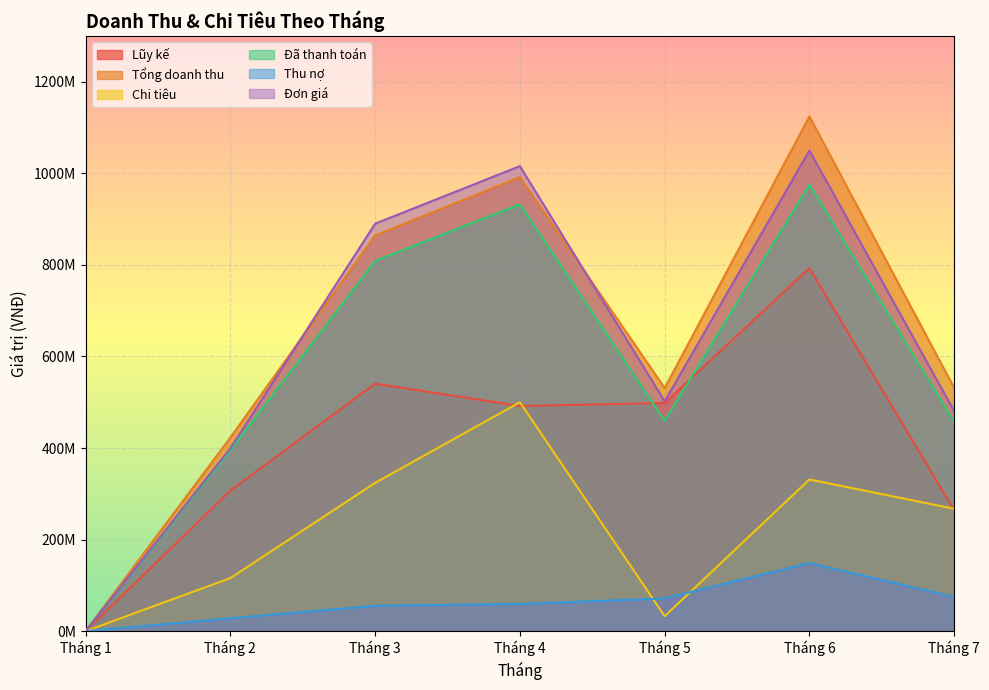

At which category is the sum across all series the highest?

Tháng 6